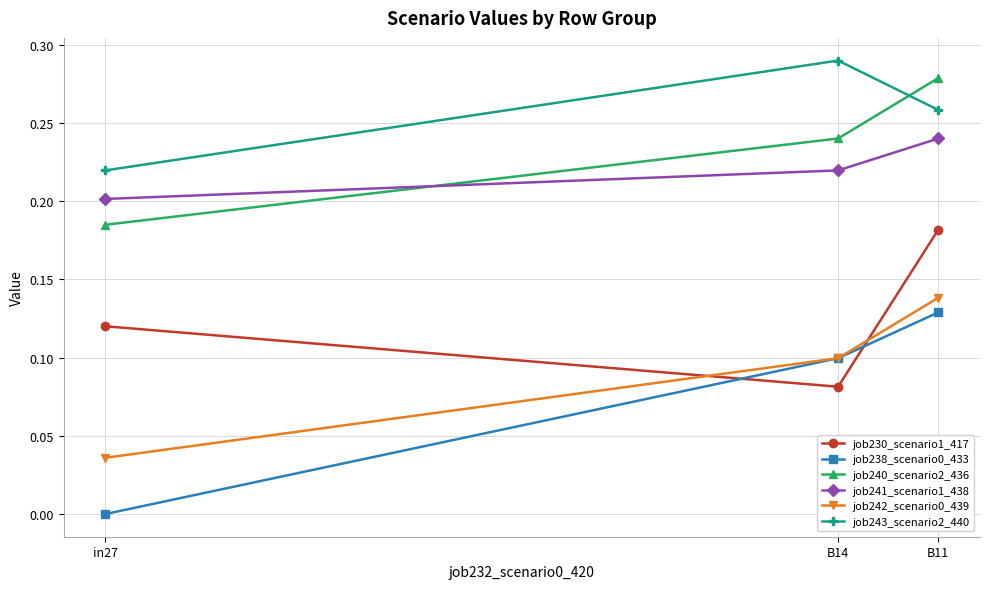

Is the value of job240_scenario2_436 at in27 greater than the value of job230_scenario1_417 at B14?

Yes